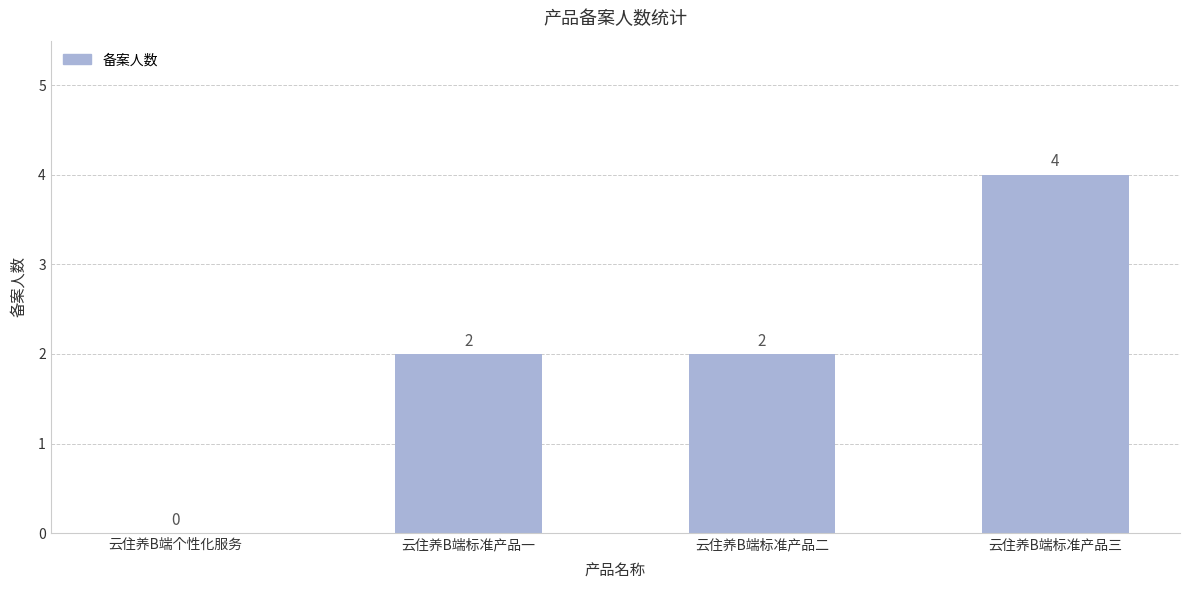

The value at 云住养B端标准产品一 is 3. True or false?

False